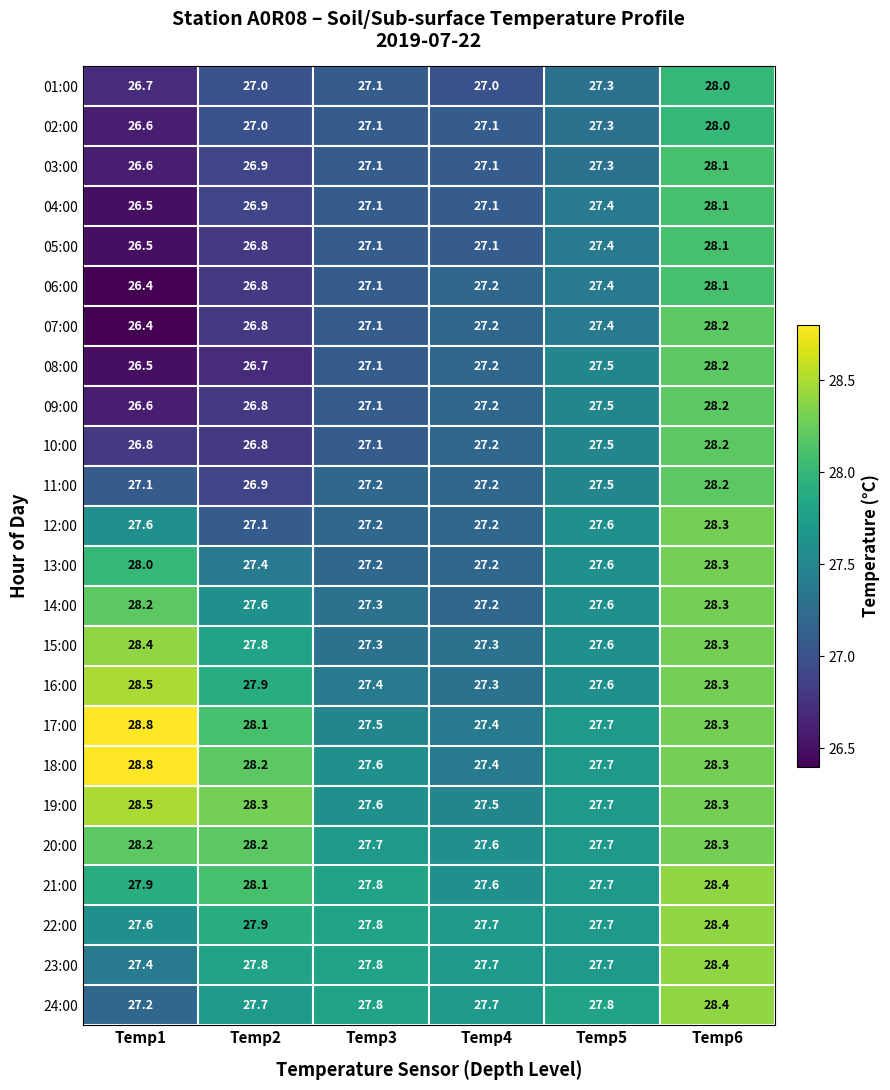

What is the difference between the maximum and second lowest values in the 16:00 series?

1.1